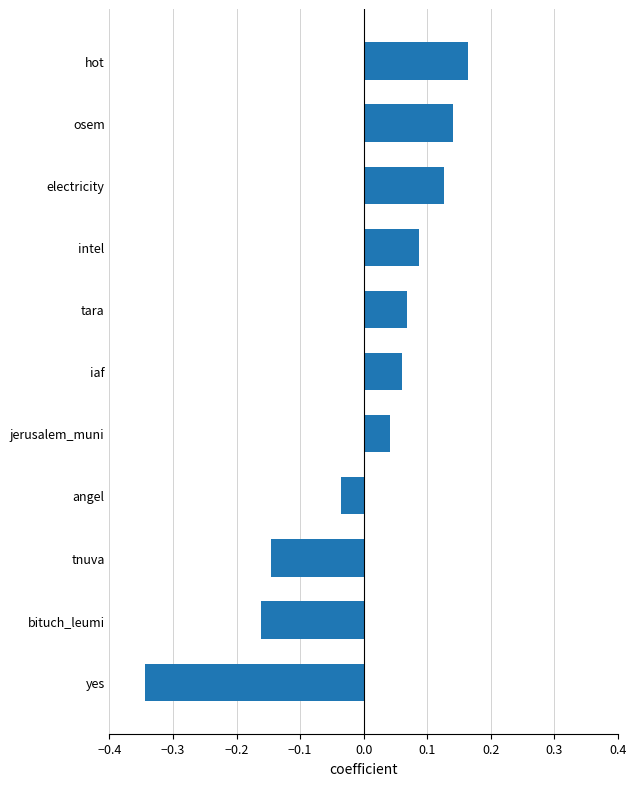

How many categories are shown in the chart?

11